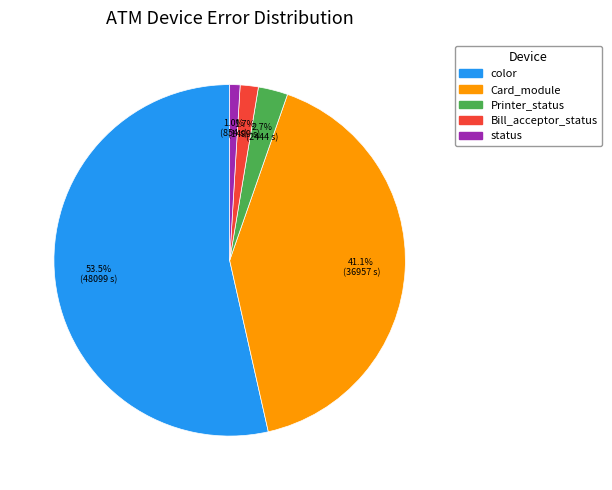

Is there a majority slice in this chart?

Yes